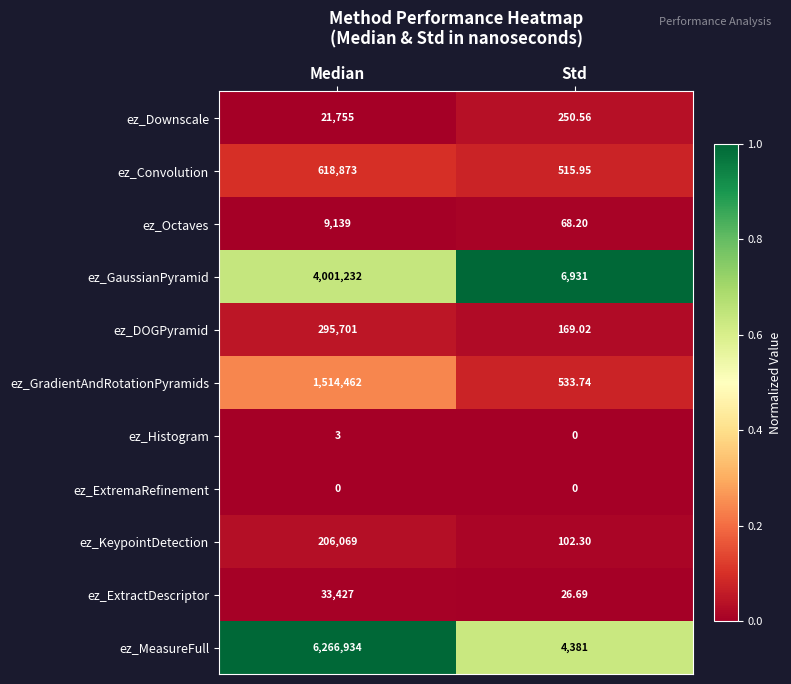

List the series in order of their peak value, highest first.

ez_MeasureFull, ez_GaussianPyramid, ez_GradientAndRotationPyramids, ez_Convolution, ez_DOGPyramid, ez_KeypointDetection, ez_ExtractDescriptor, ez_Downscale, ez_Octaves, ez_Histogram, ez_ExtremaRefinement